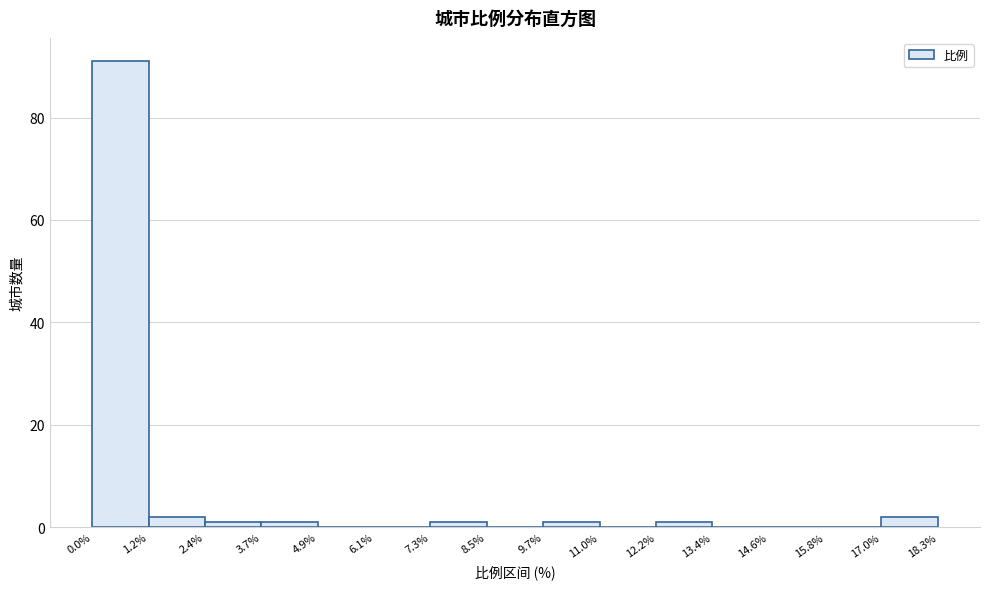

Reading left to right, transcribe this chart: for each bar, give the range it covers on the x-axis and its height. The values are not printed on the chart, so give them approximately, as read against the axis.

0.0% to 1.2%: 92
1.2% to 2.4%: 2
2.4% to 3.7%: under 2
3.7% to 4.9%: under 2
4.9% to 6.1%: 0
6.1% to 7.3%: 0
7.3% to 8.5%: under 2
8.5% to 9.7%: 0
9.7% to 11.0%: under 2
11.0% to 12.2%: 0
12.2% to 13.4%: under 2
13.4% to 14.6%: 0
14.6% to 15.8%: 0
15.8% to 17.0%: 0
17.0% to 18.3%: 2